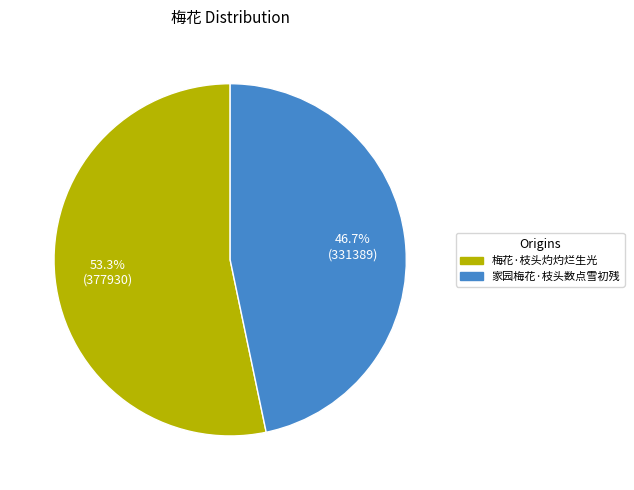

Which slice is the largest?

梅花·枝头灼灼烂生光